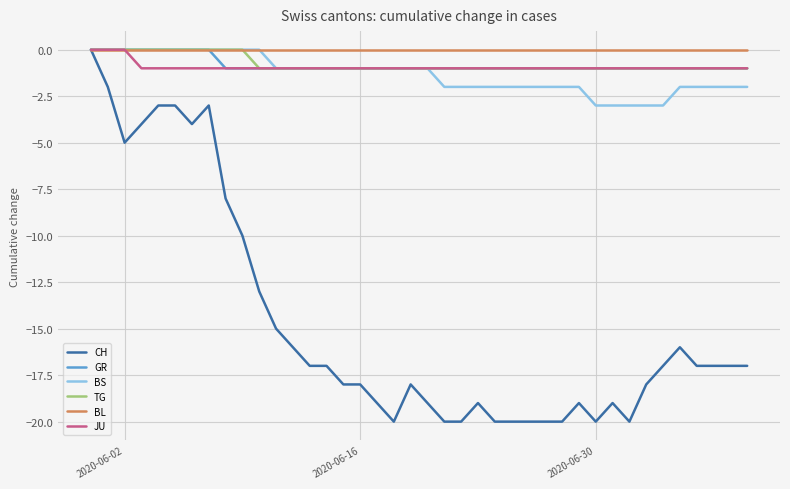

What is the minimum value shown in the chart?

-20